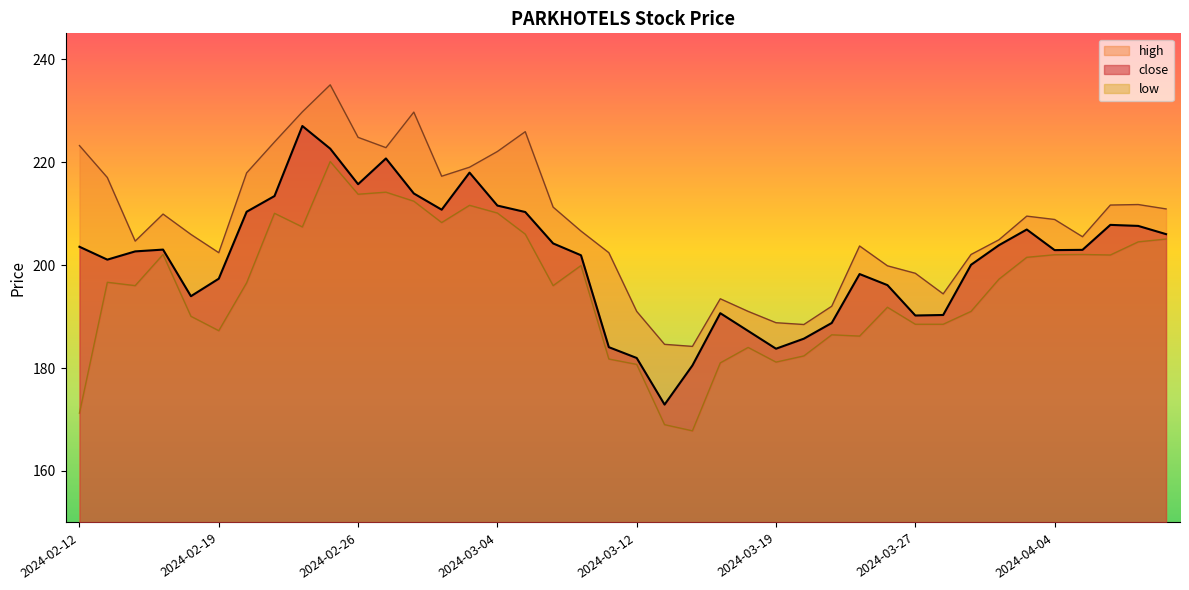

Where is the first local minimum for low?

2024-02-14